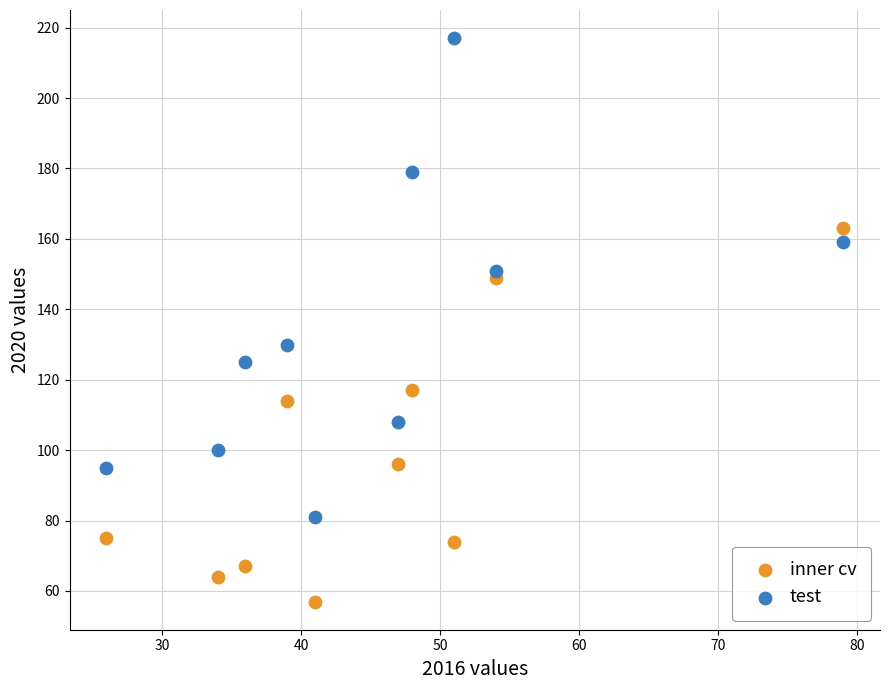

Which series has the largest Y range (max minus min)?

test